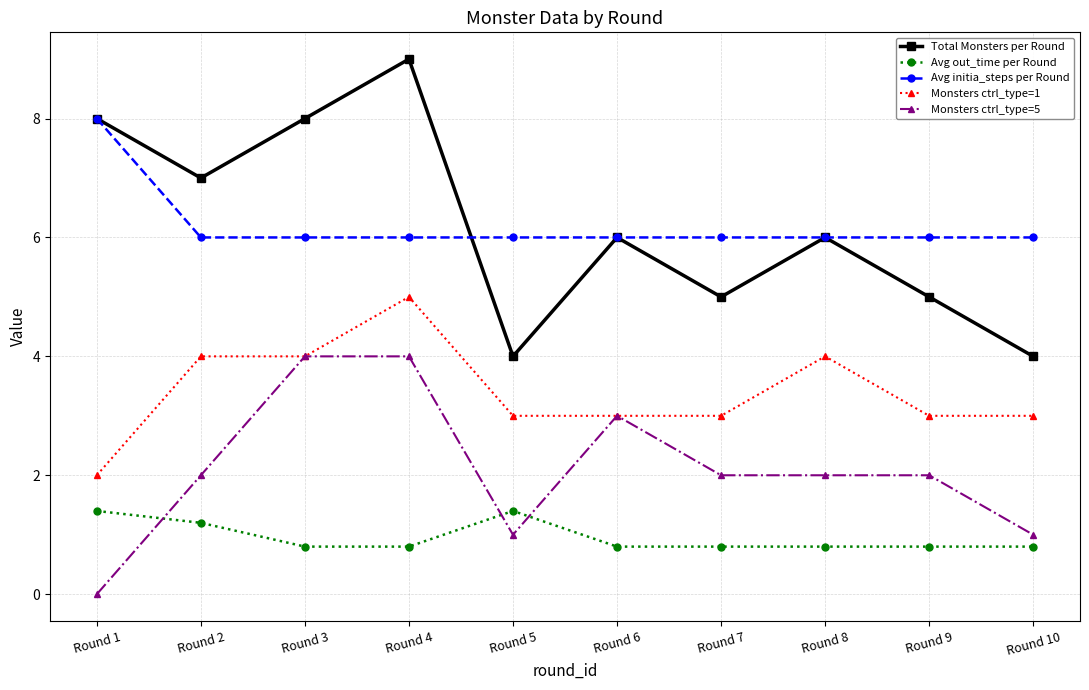

What is the greatest value displayed?

9.0